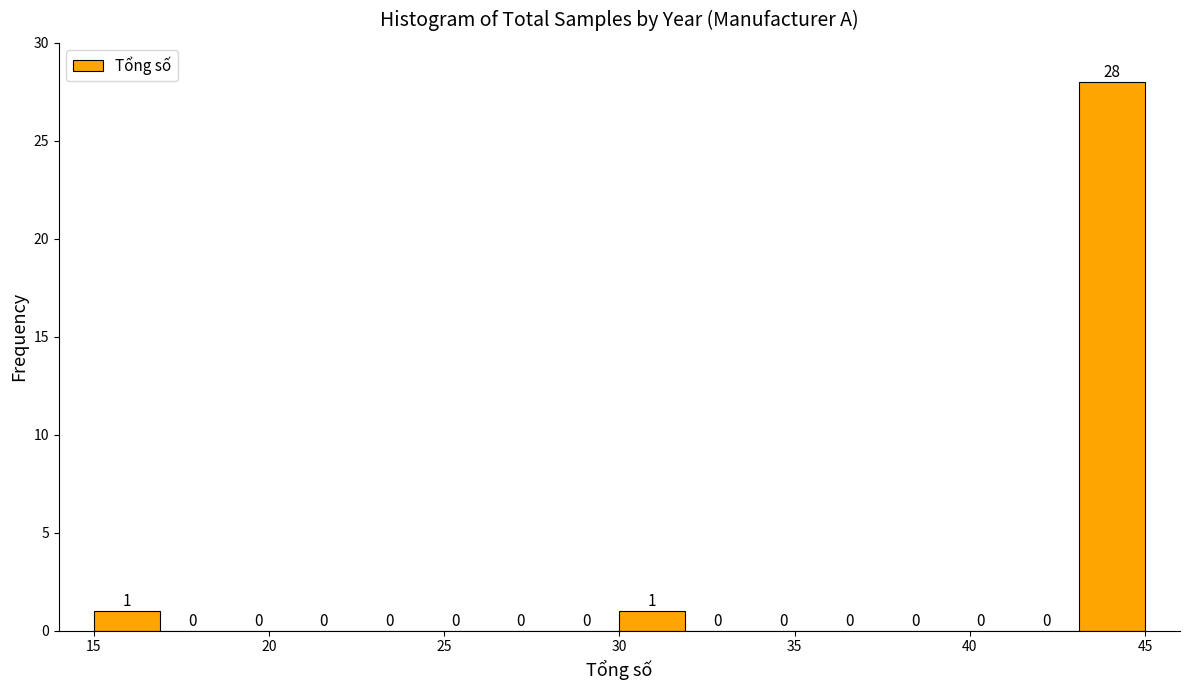

Read against the x-axis, roughly where is the centre of the tallest bar?

44.0